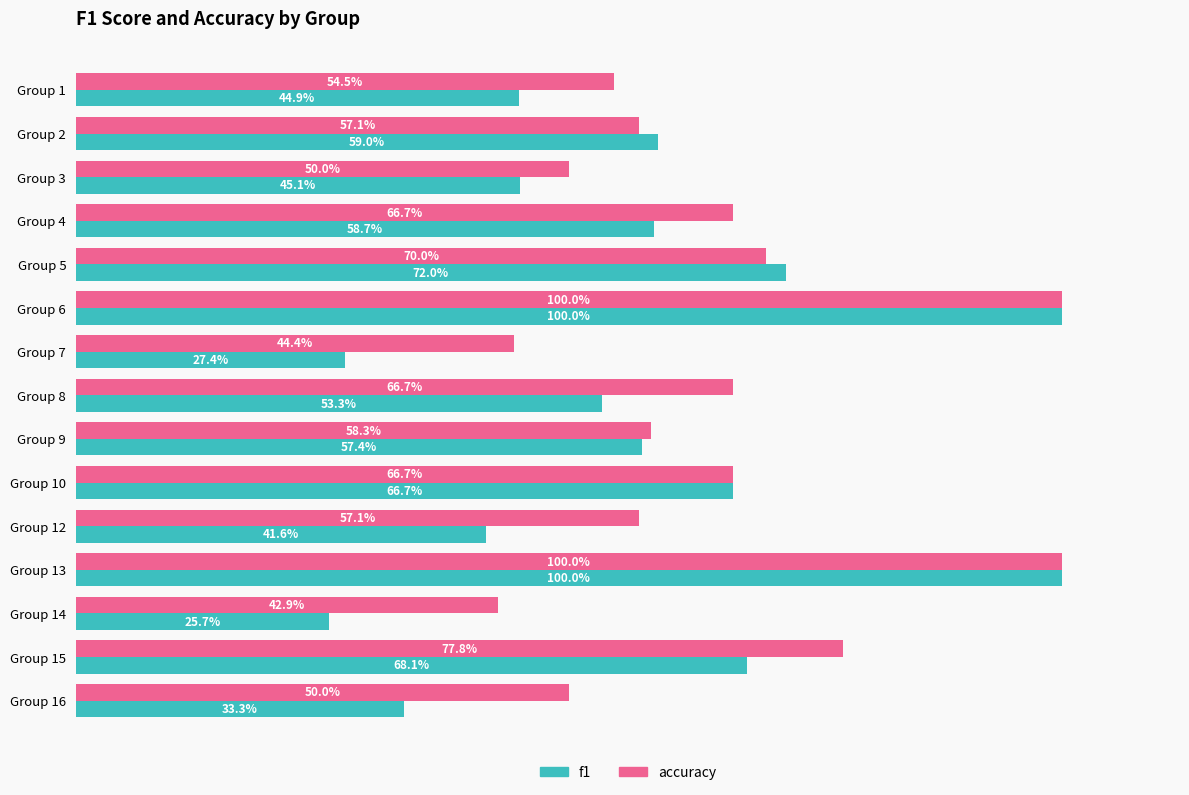

What are all the series names shown in the legend?

f1, accuracy